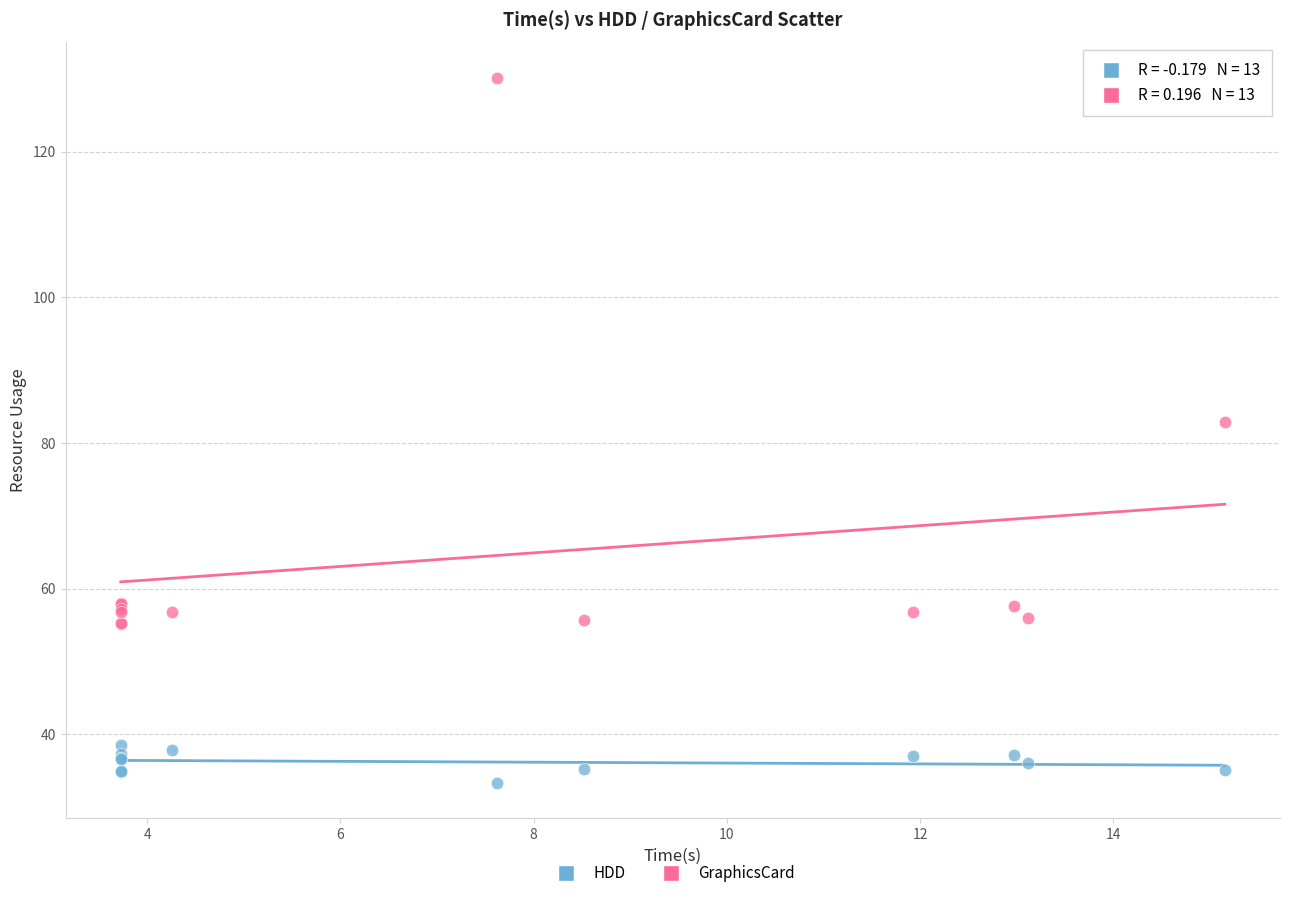

What is the X range (max minus min) for the scatter plot?

11.4